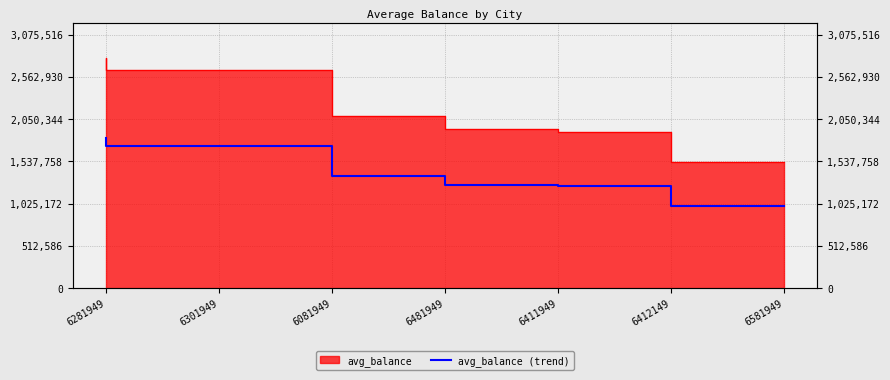

How many data points does each series have?

7